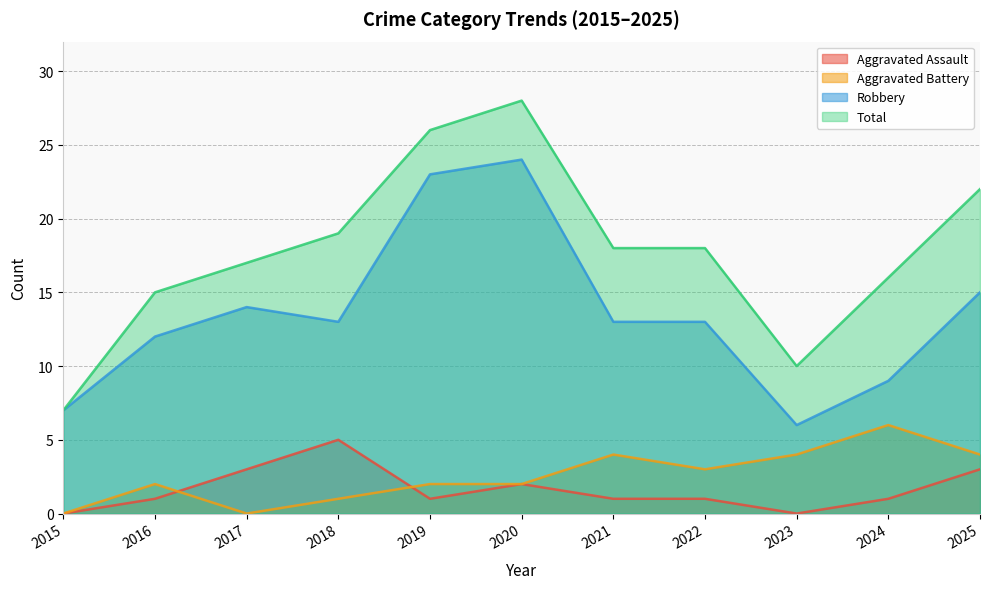

At which category does the chart reach its peak across all series?

2020